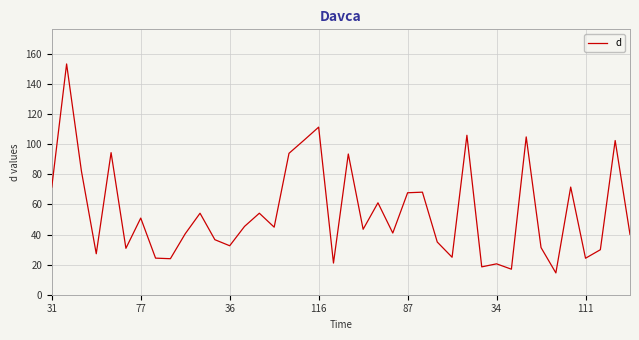

What is the minimum value shown in the chart?

14.5